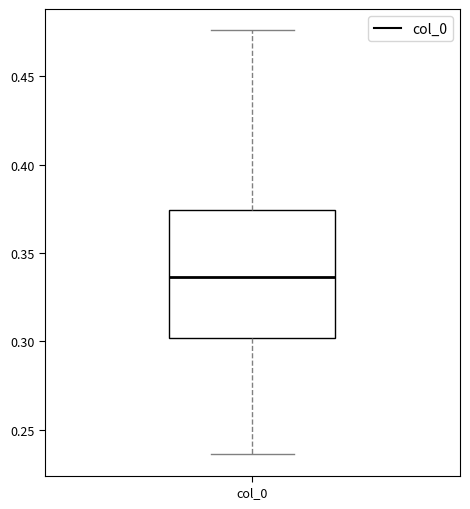

Transcribe this box plot: give where the median line is, the range the box spans, and where the two whiskers end, as read against the y-axis. The values are not printed on the chart, so give them approximately, as read against the axis.

median 0.335, box 0.300 to 0.375, whiskers 0.235 to 0.475